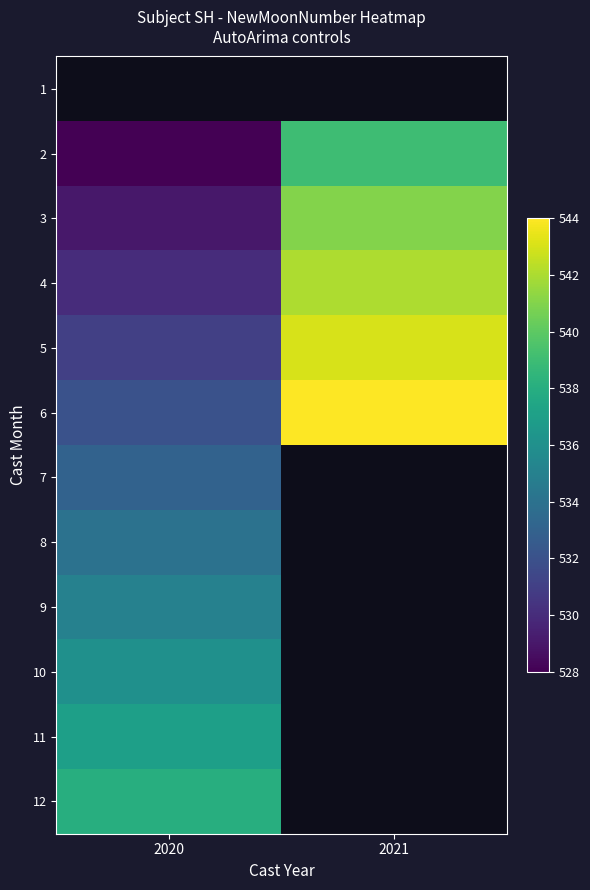

Is the value of 11 at 2021 greater than the value of 8 at 2020?

No